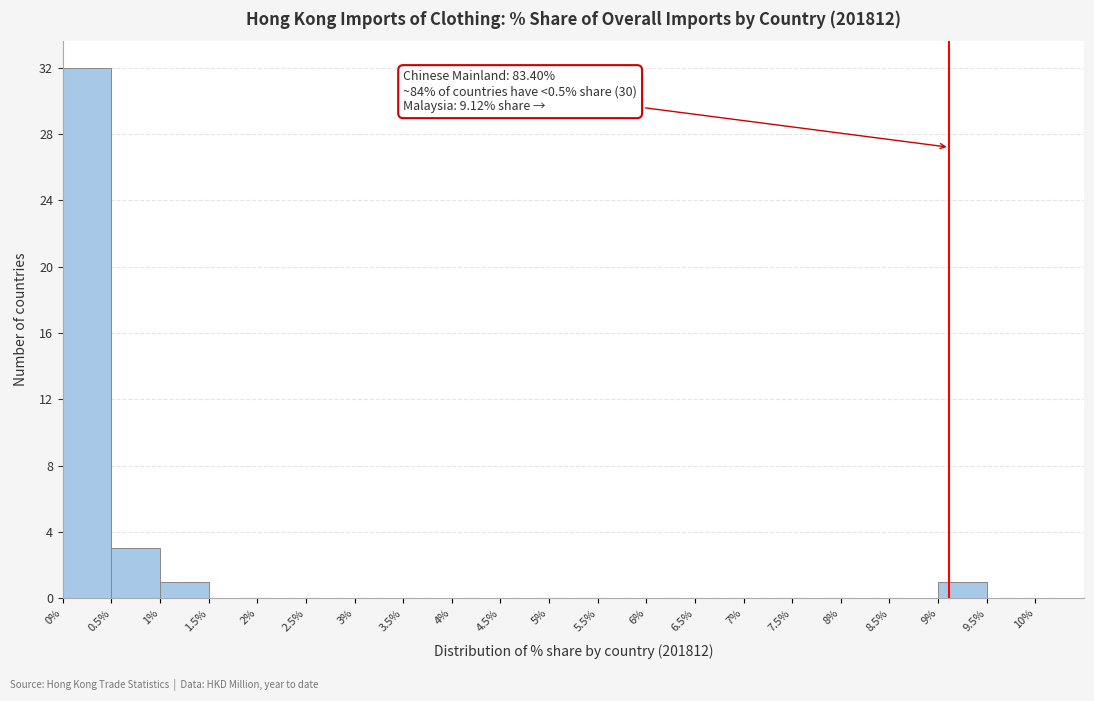

Over which range of the x-axis is the bar tallest?

0% to 0.5%